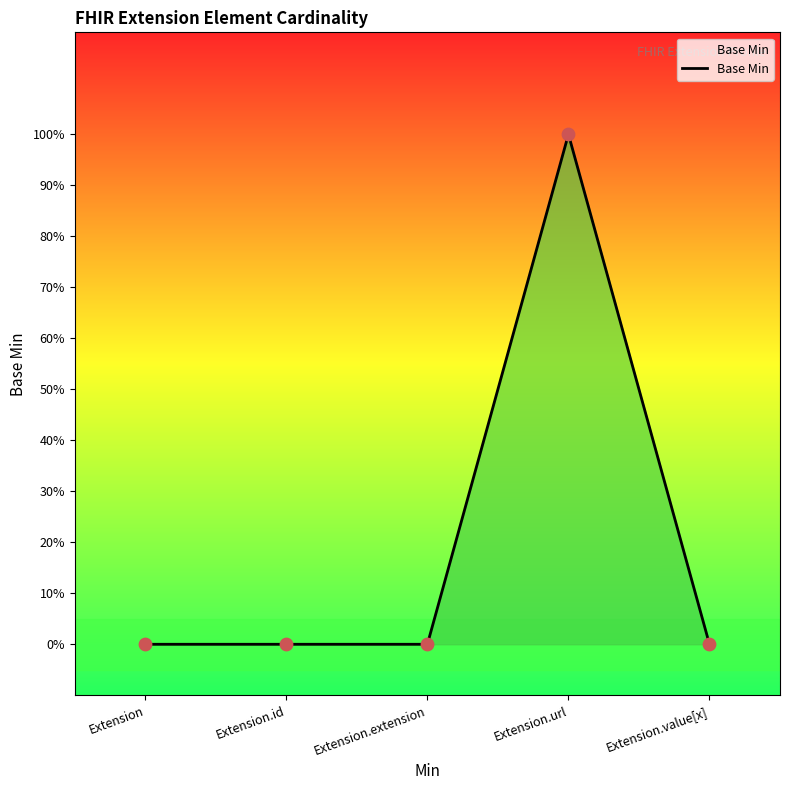

What is the change in value from Extension to Extension.url?

+1